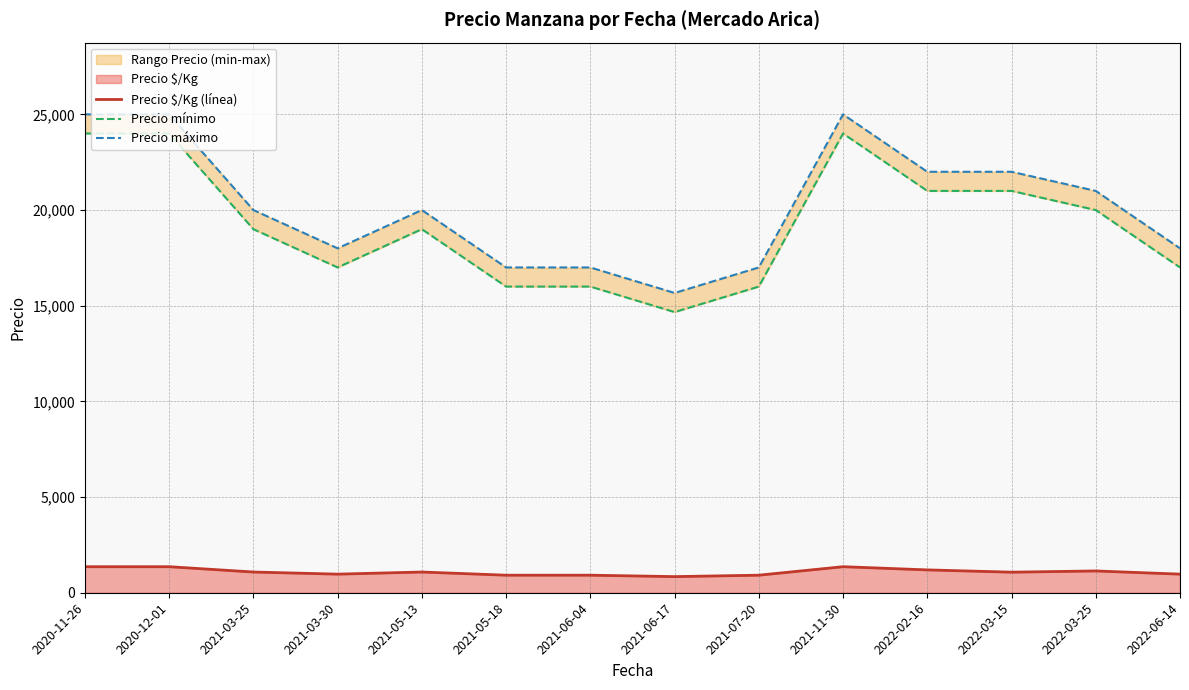

The Precio $/Kg (línea) series shows 1561.4 at 2021-03-25. True or false?

False